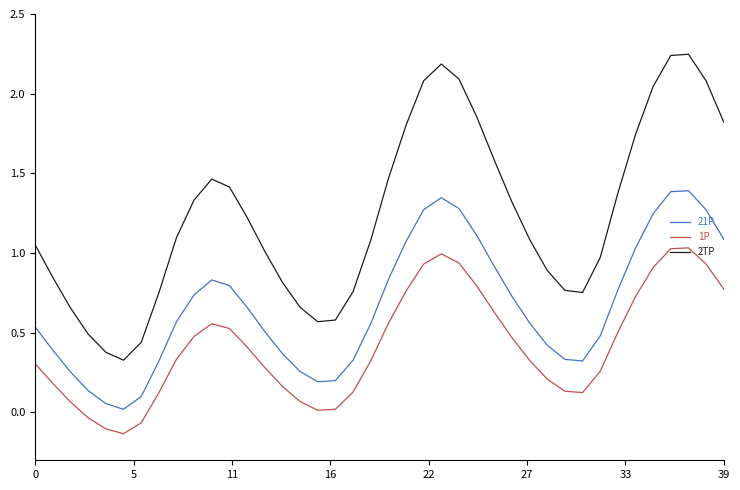

Rank the series by their maximum value, from lowest to highest.

1P, 21P, 2TP